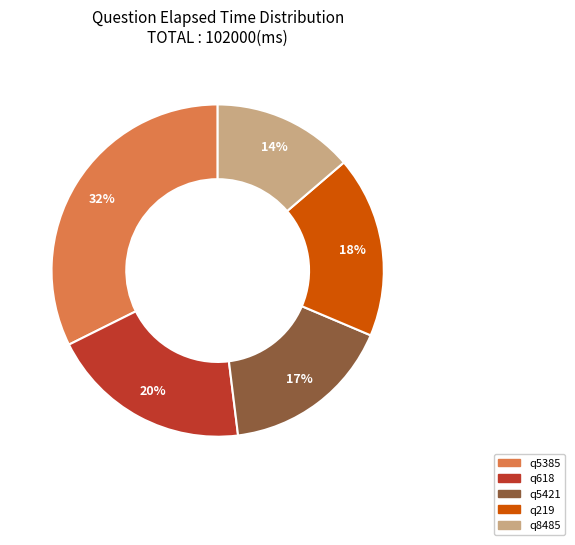

How many slices are in this pie chart?

5